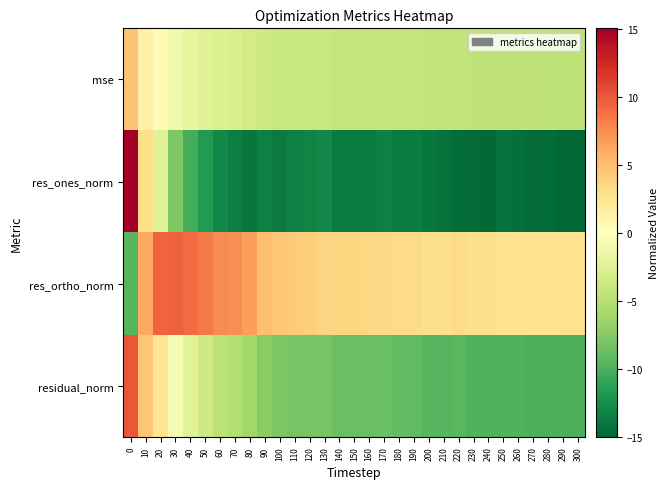

How many distinct data groups are displayed?

4